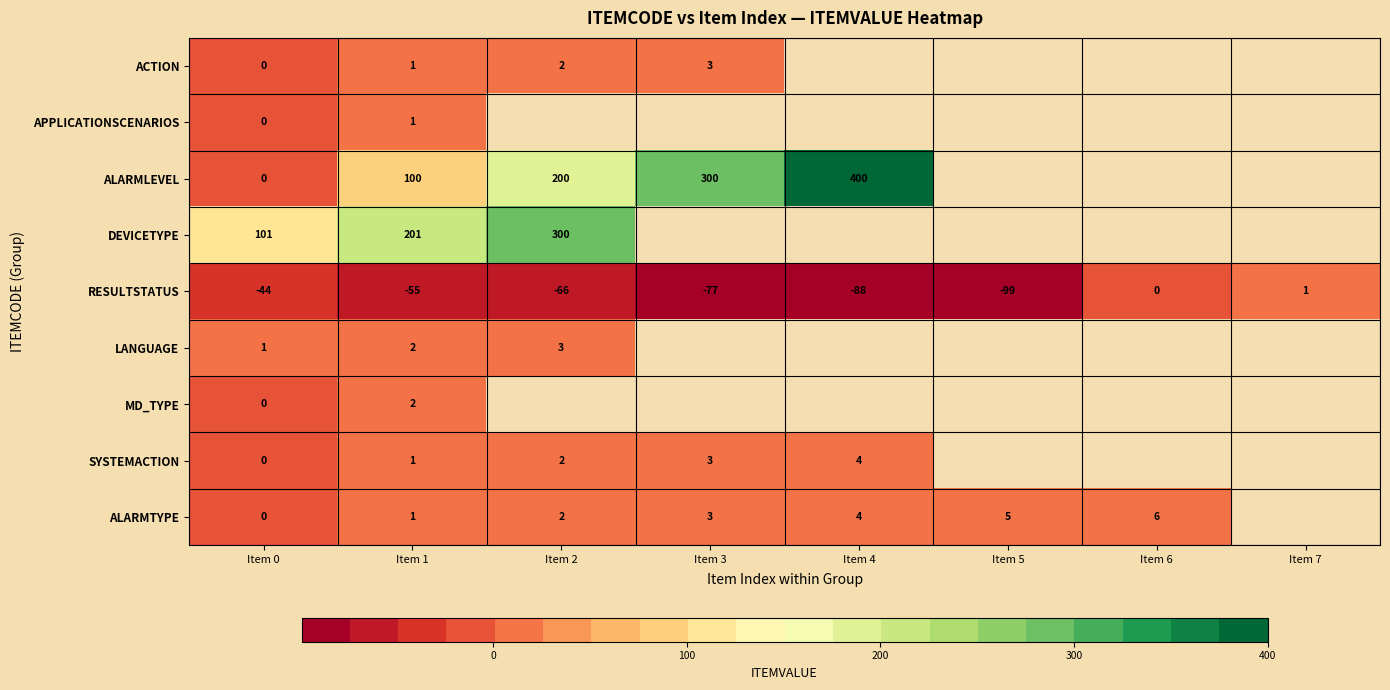

What is the minimum value shown in the chart?

-99.0